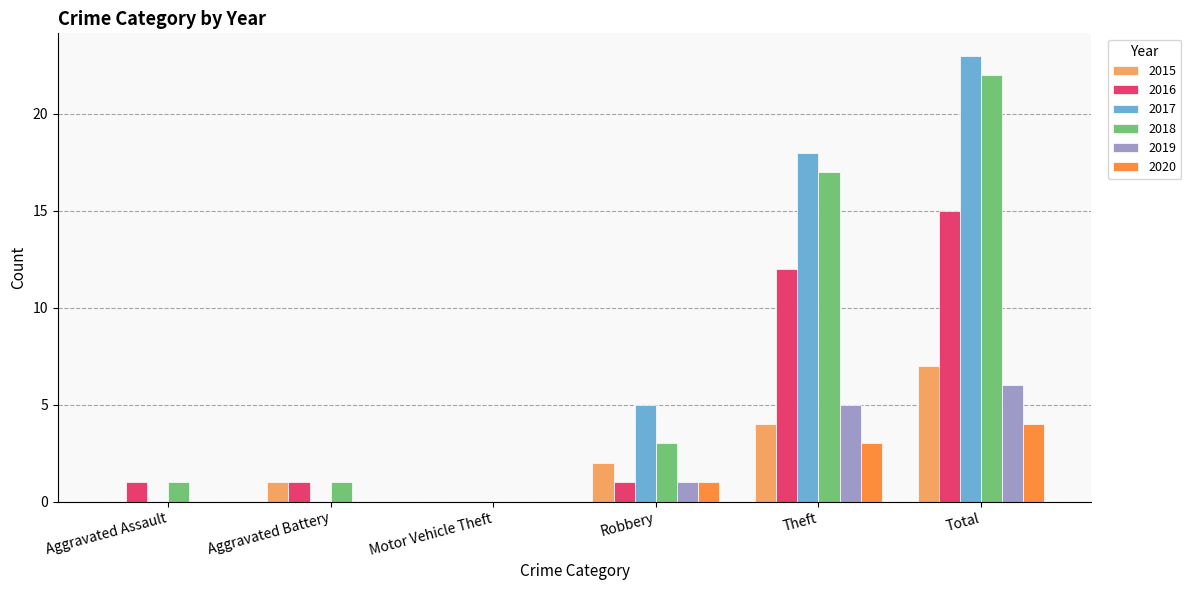

What is the sum of the 2018 values at Total and Theft?

39